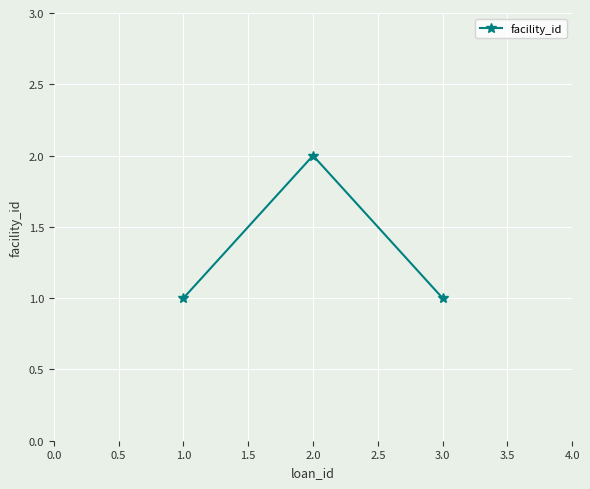

True or false: the data shows 1 at 3.0.

True